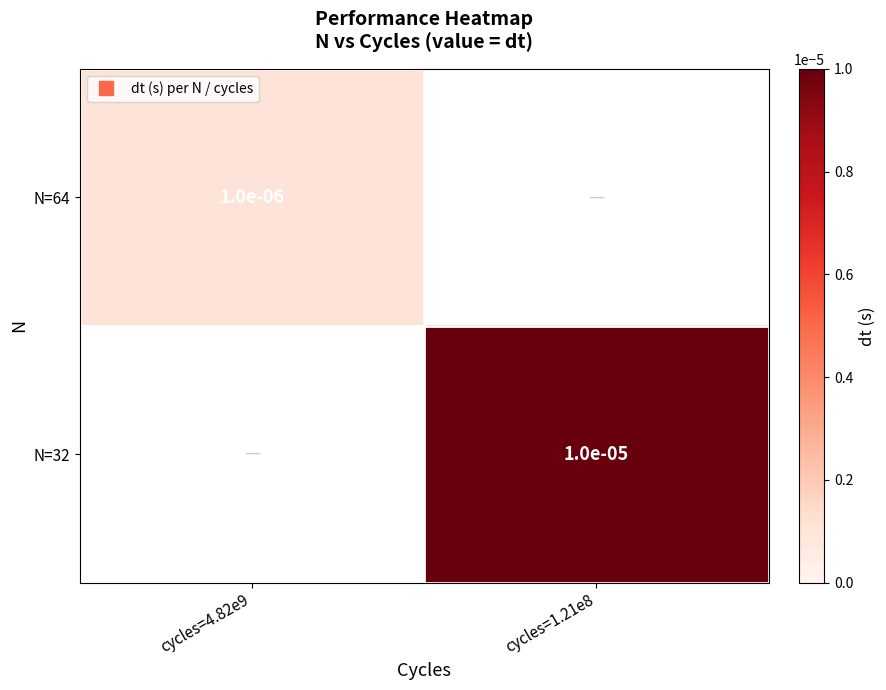

Where is N=64 nearest to the value 0?

cycles=4.82e9